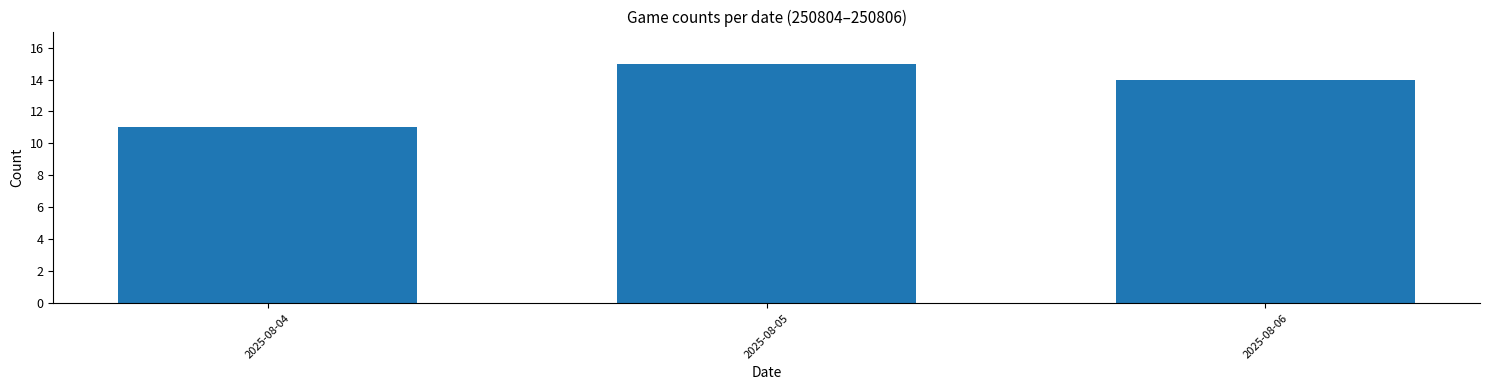

What is the sum of all values?

40